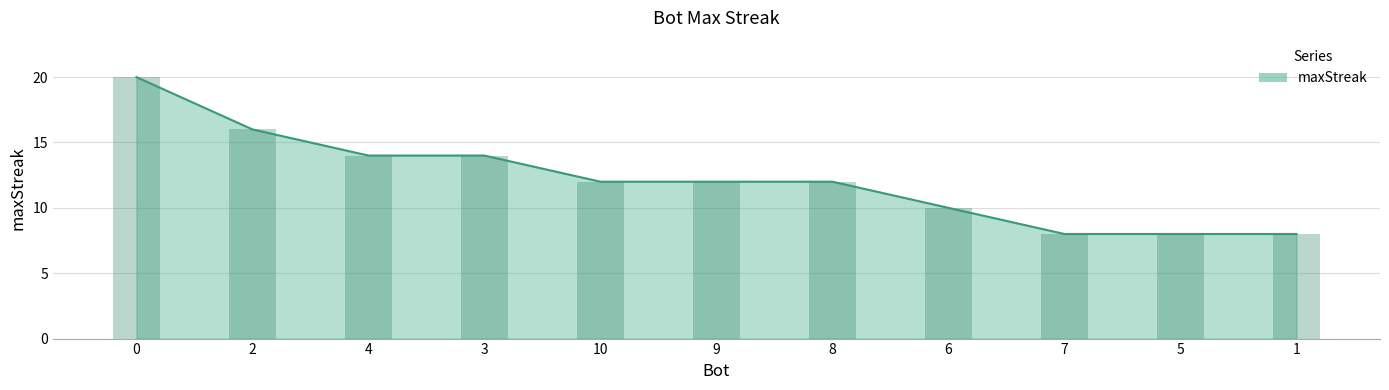

What is the minimum value shown in the chart?

8